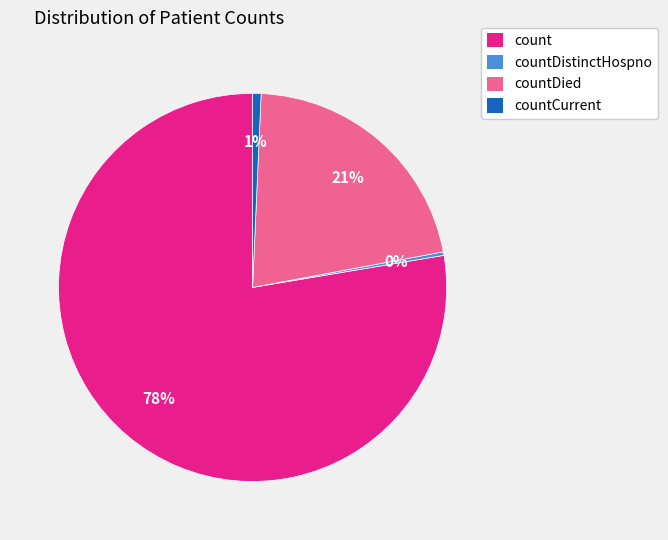

Do count and countDistinctHospno together represent more than half of the pie?

Yes